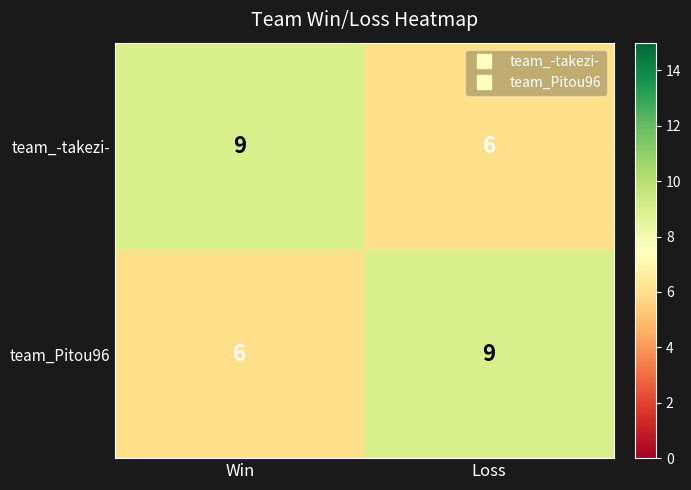

Reading right to left, list all the values displayed in this chart.

team_-takezi-: Loss=6	Win=9
team_Pitou96: Loss=9	Win=6